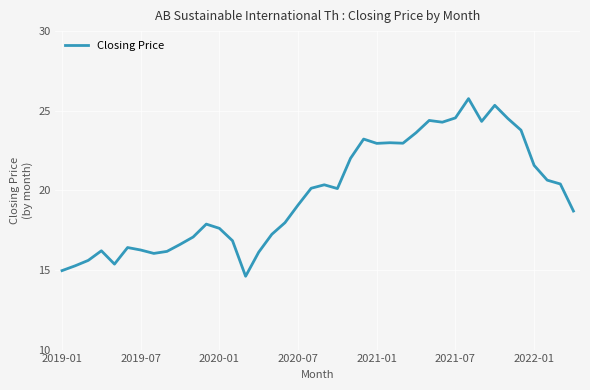

Count the number of categories in the chart.

40